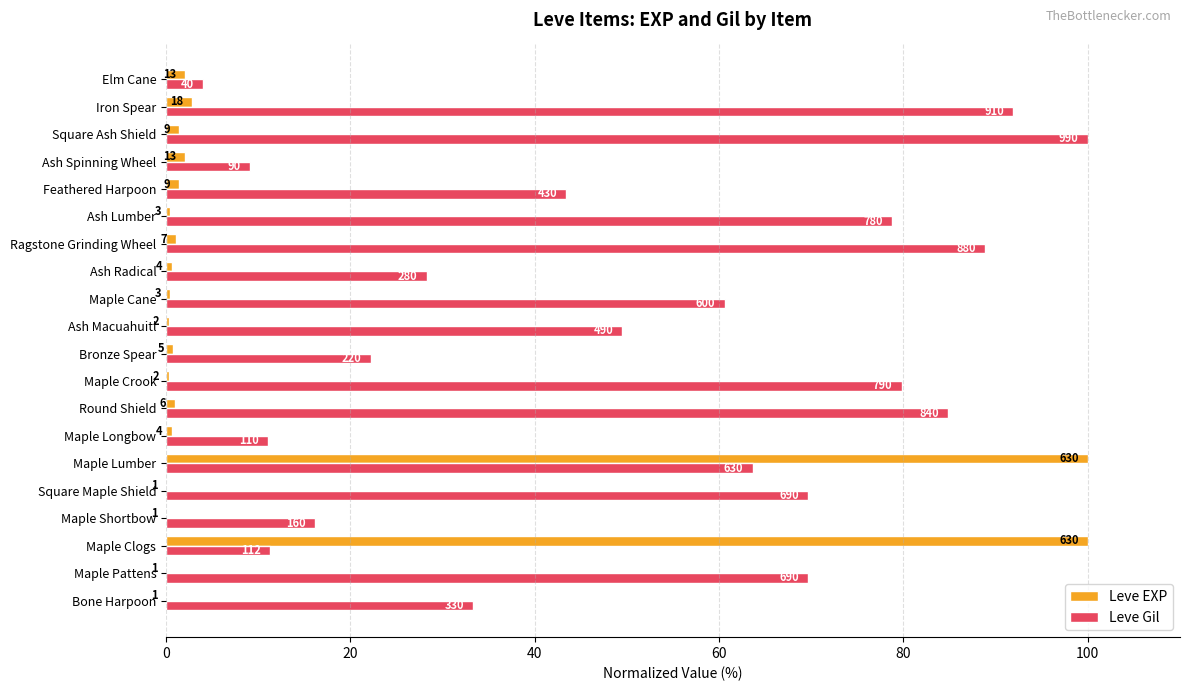

What are all the series names shown in the legend?

Leve EXP, Leve Gil